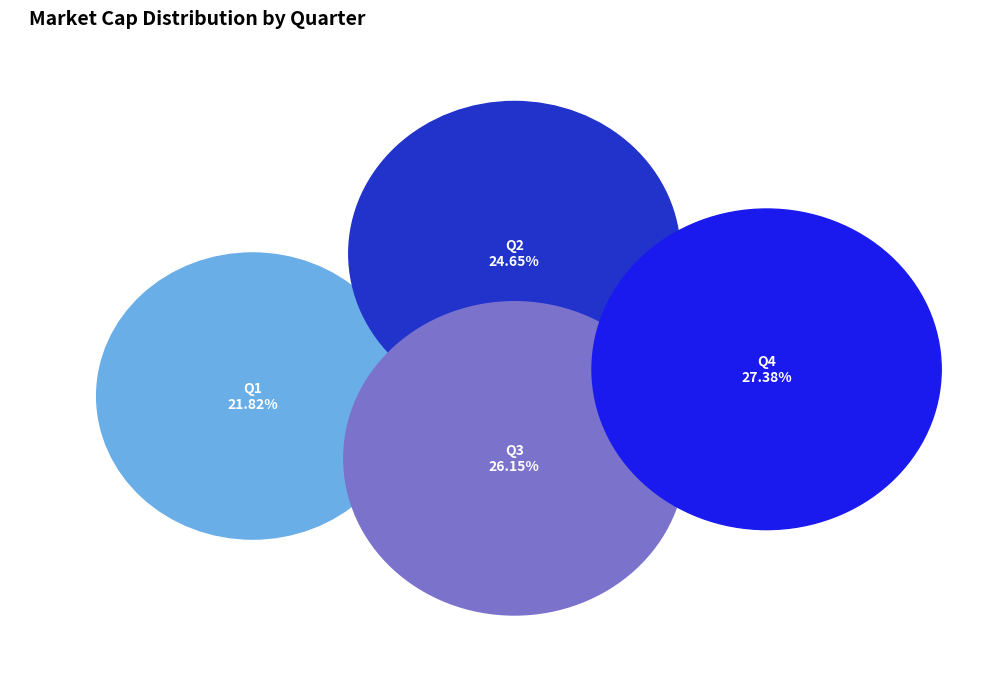

Is there a majority slice in this chart?

No